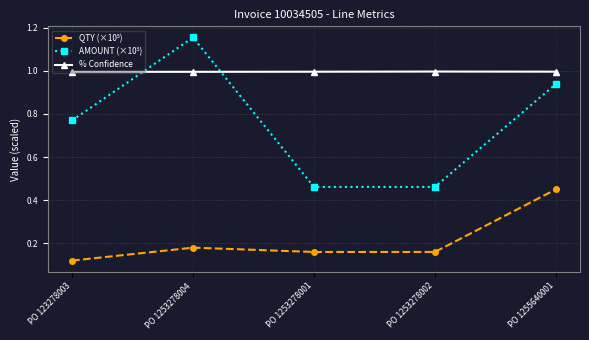

True or false: % Confidence has a value of 1.4 at PO 1253278001.

False